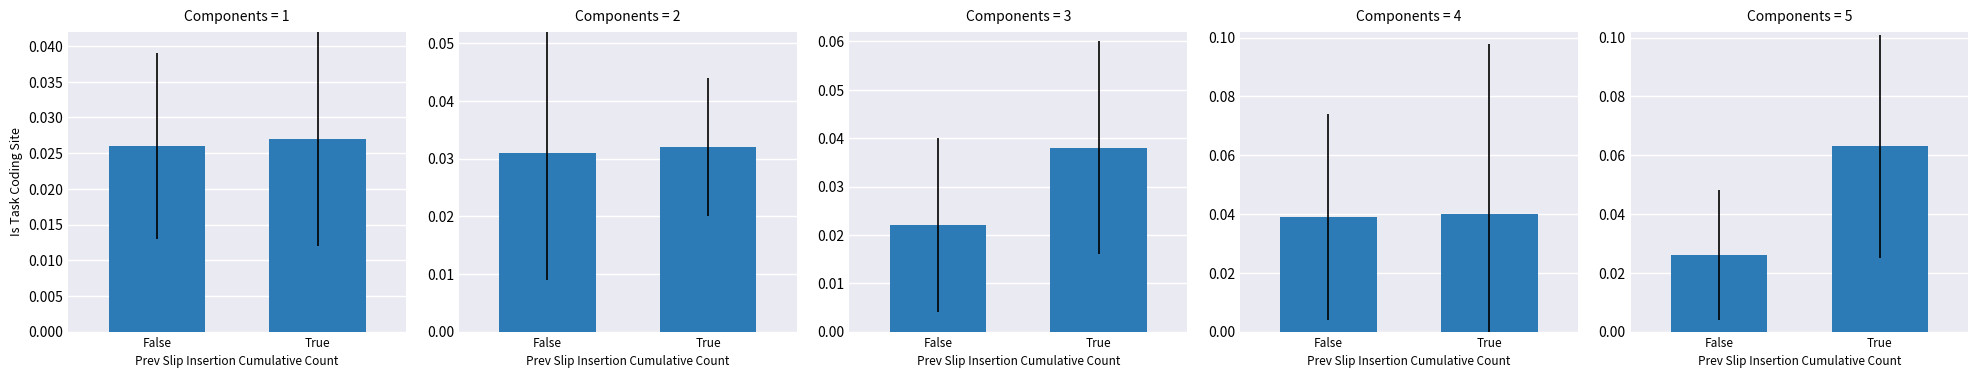

List the labels in order of value, largest first.

True, False